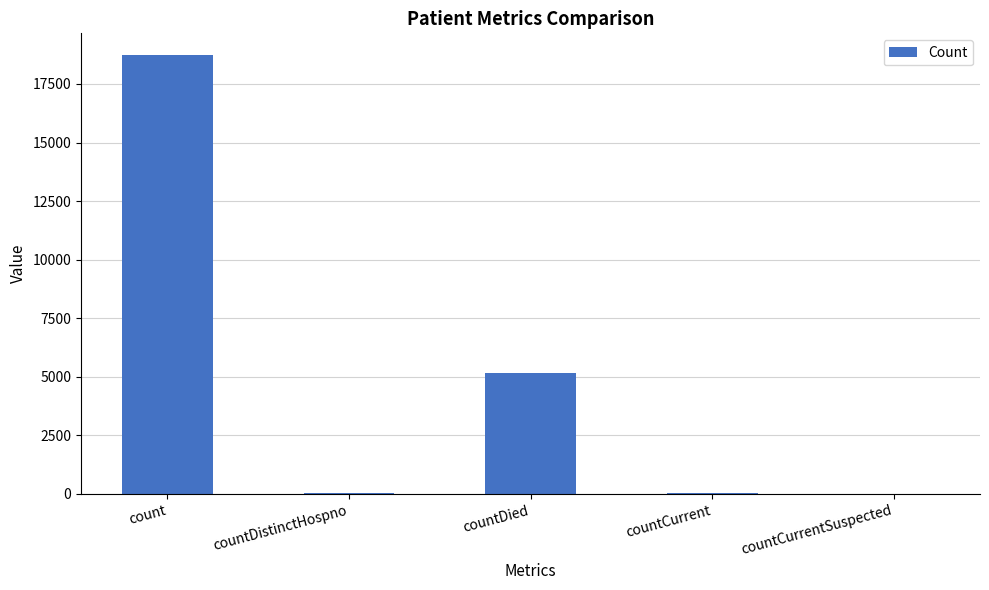

Where does the data first go above 47?

count